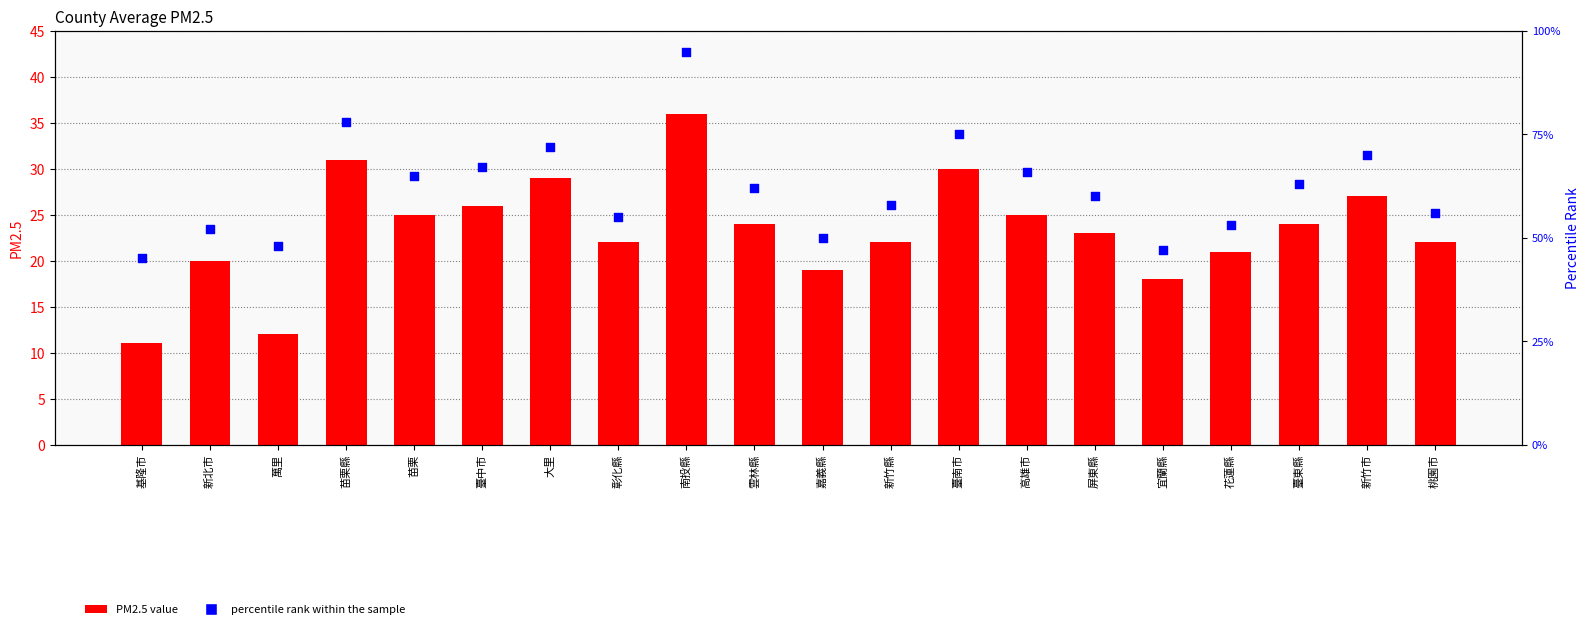

Which series reaches the minimum Y coordinate?

PM2.5 value